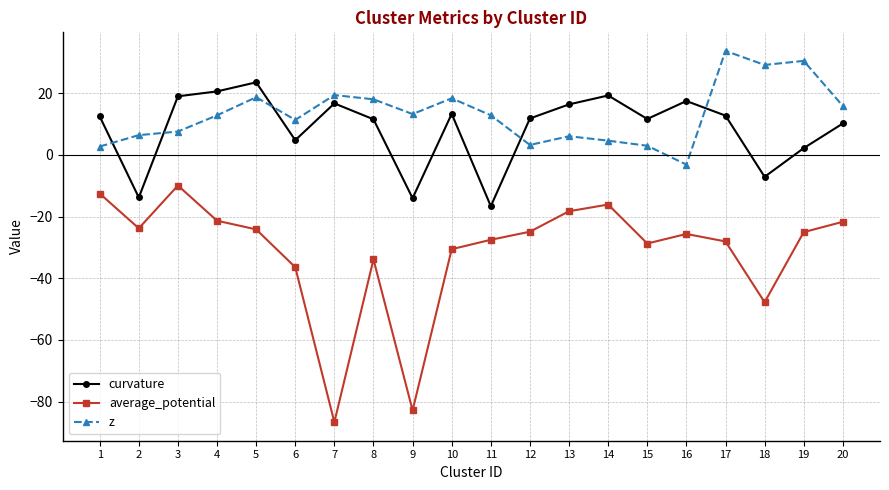

Which category has the lowest value across all series?

7